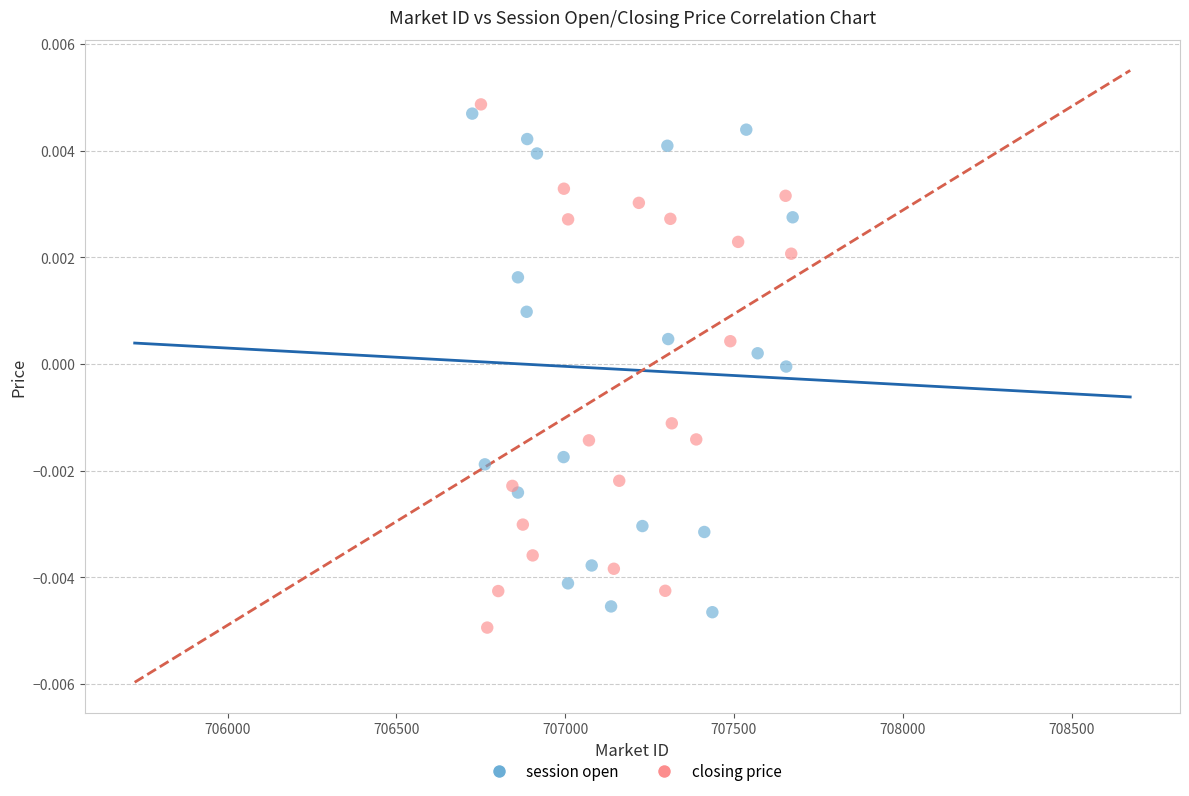

Which series contains the lowest Y value?

closing price